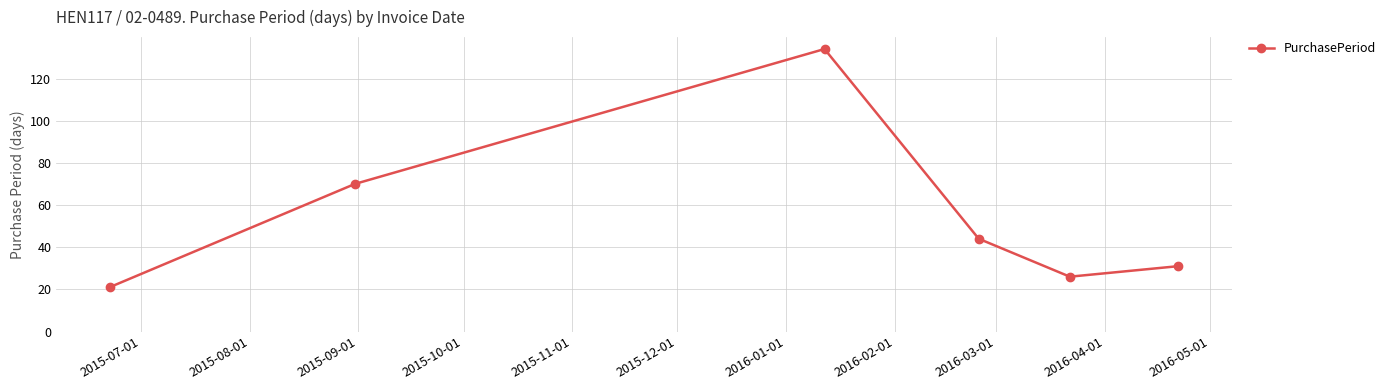

What is the sum of all values?

326